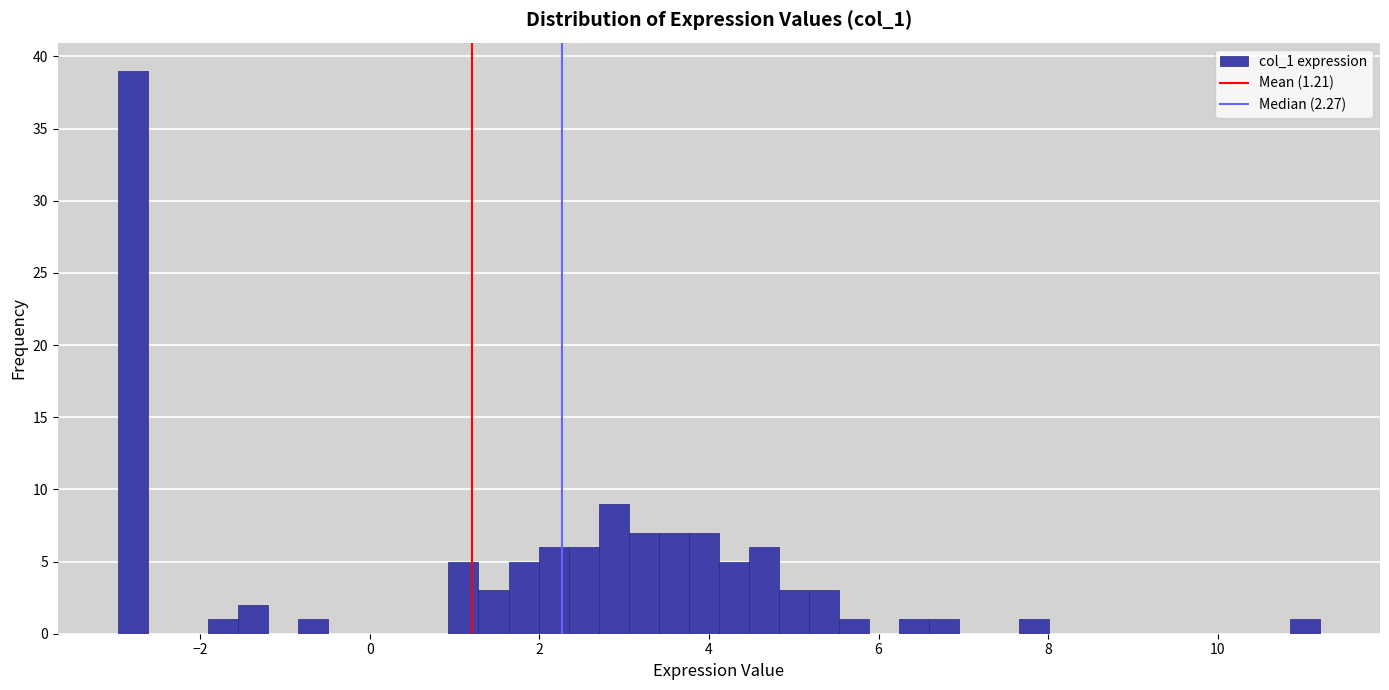

Around what value on the x-axis is the tallest bar? Give the approximate position of its centre, as read against the axis.

-2.8